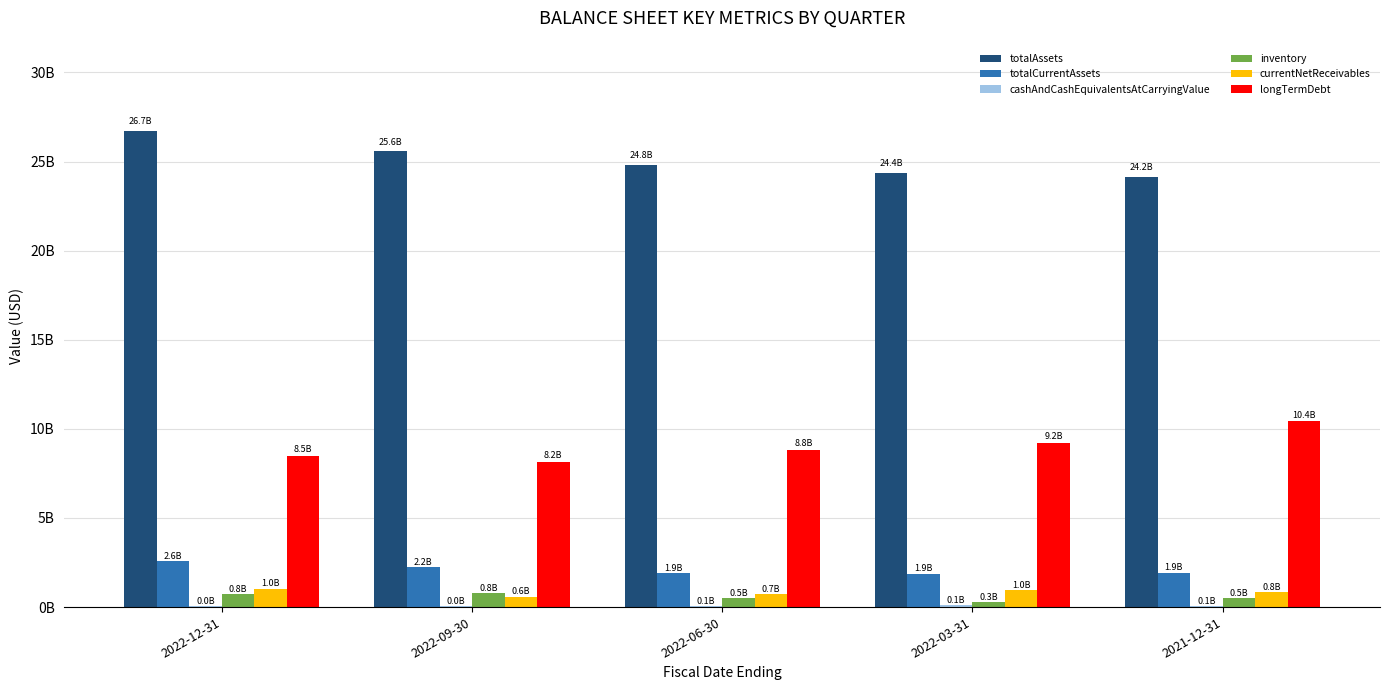

Are the bars horizontal?

No